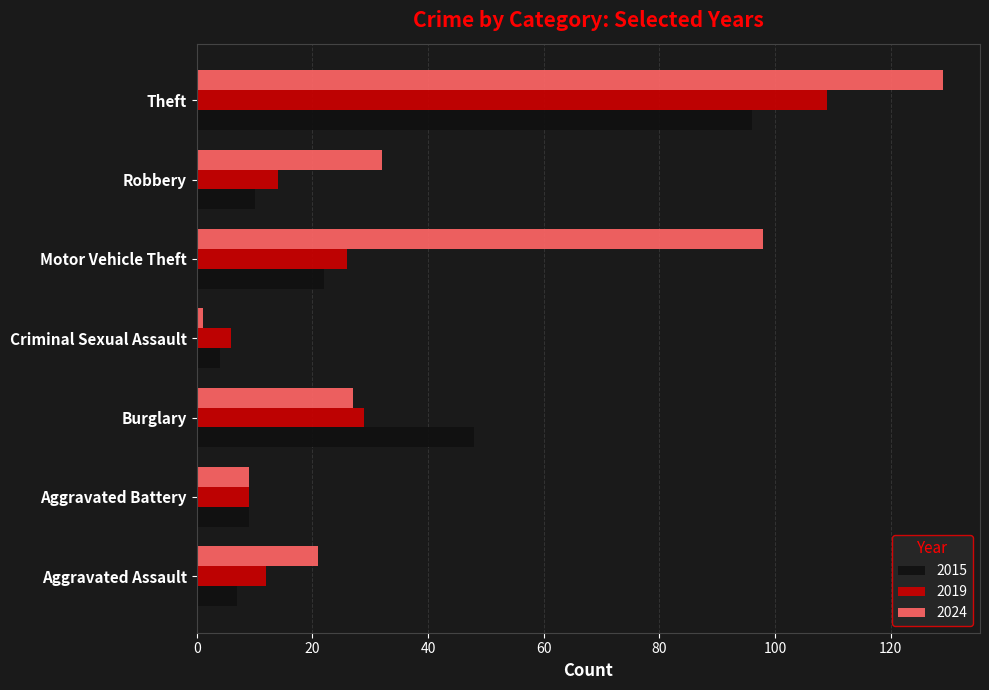

Which series has the widest spread of values?

2024